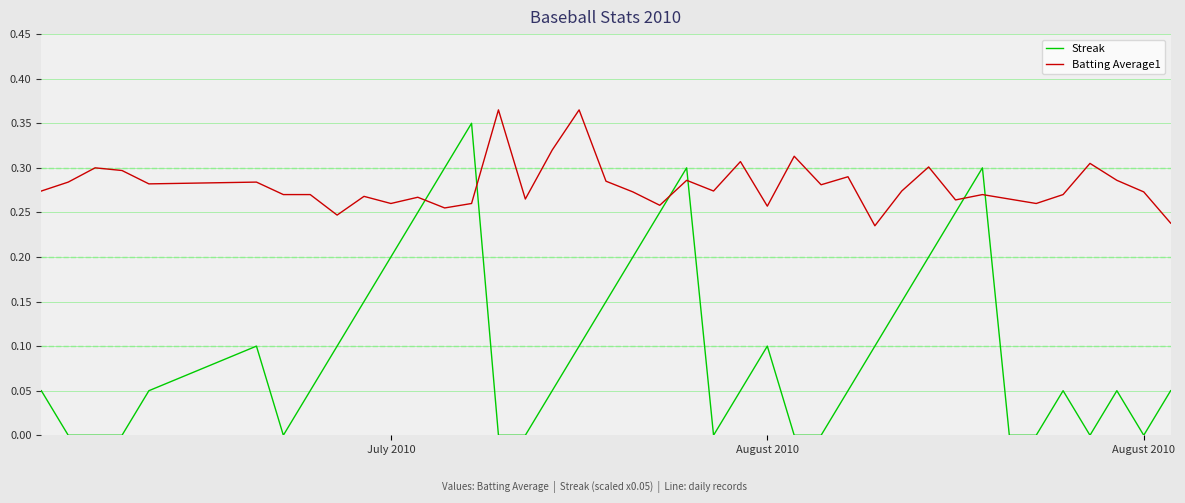

After their last crossing, which series has the higher values: Batting Average1 or Streak?

Batting Average1